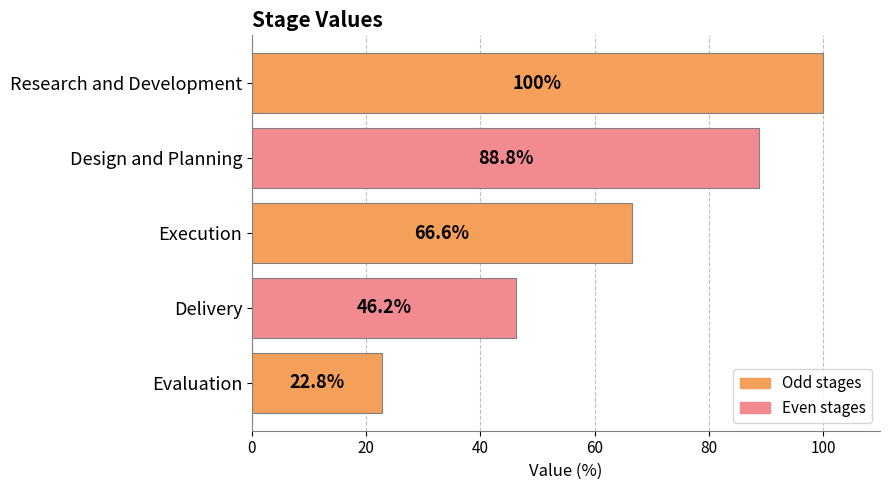

Between Delivery and Research and Development, which is larger?

Research and Development